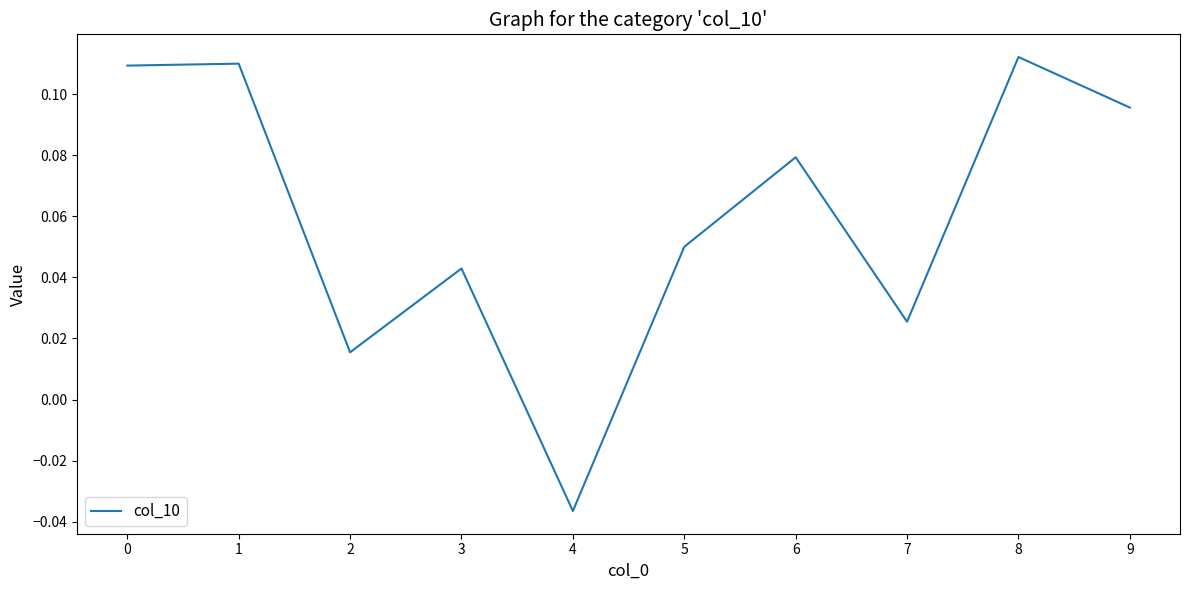

At which category does the chart reach its minimum across all series?

4